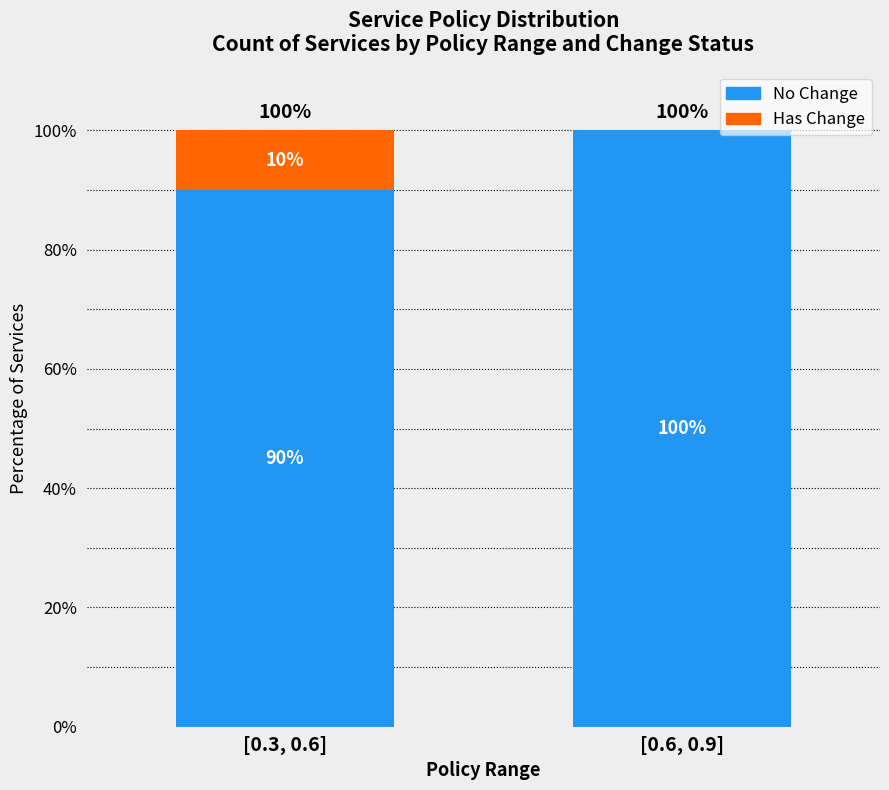

Count the number of categories in the chart.

2